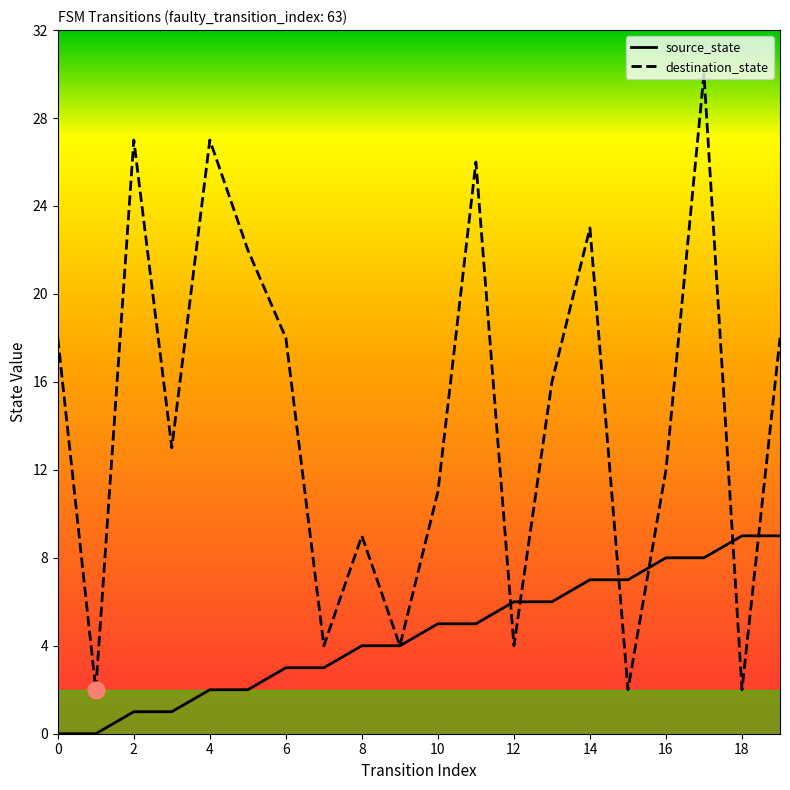

What is the average value of the destination_state series?

14